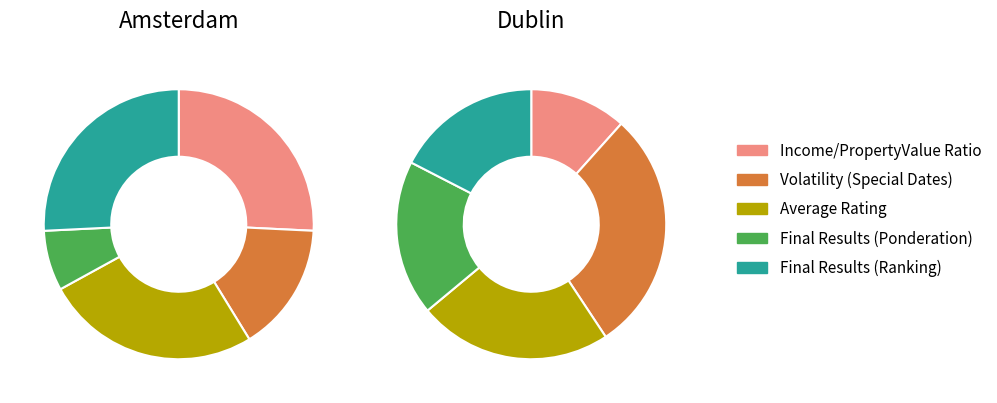

How many slices are in this pie chart?

5